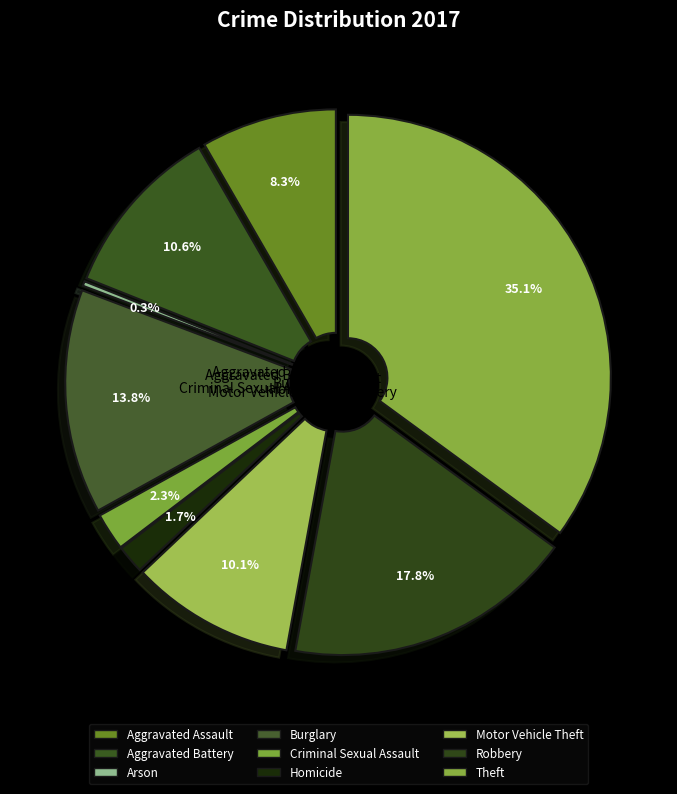

Is there a majority slice in this chart?

No